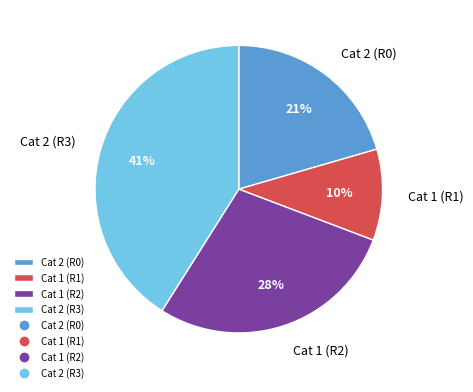

Approximately how many times larger is the value at Cat 1 (R1) compared to Cat 1 (R2)?

0.4